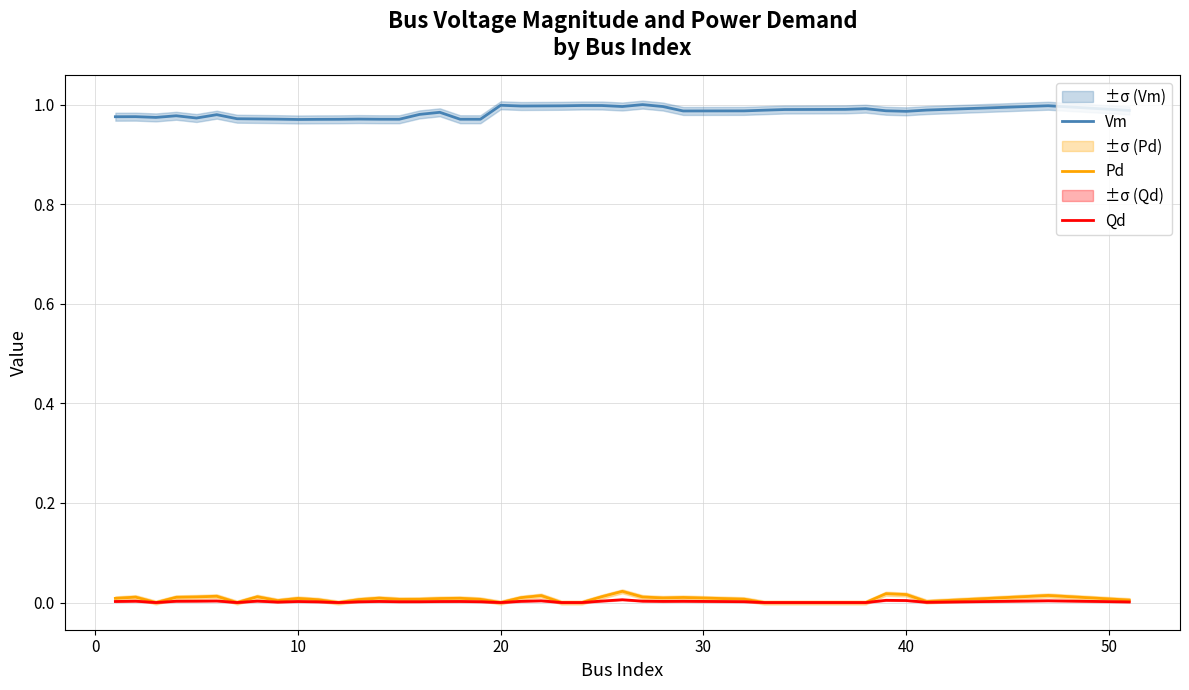

True or false: Pd and Qd cross at least once.

False